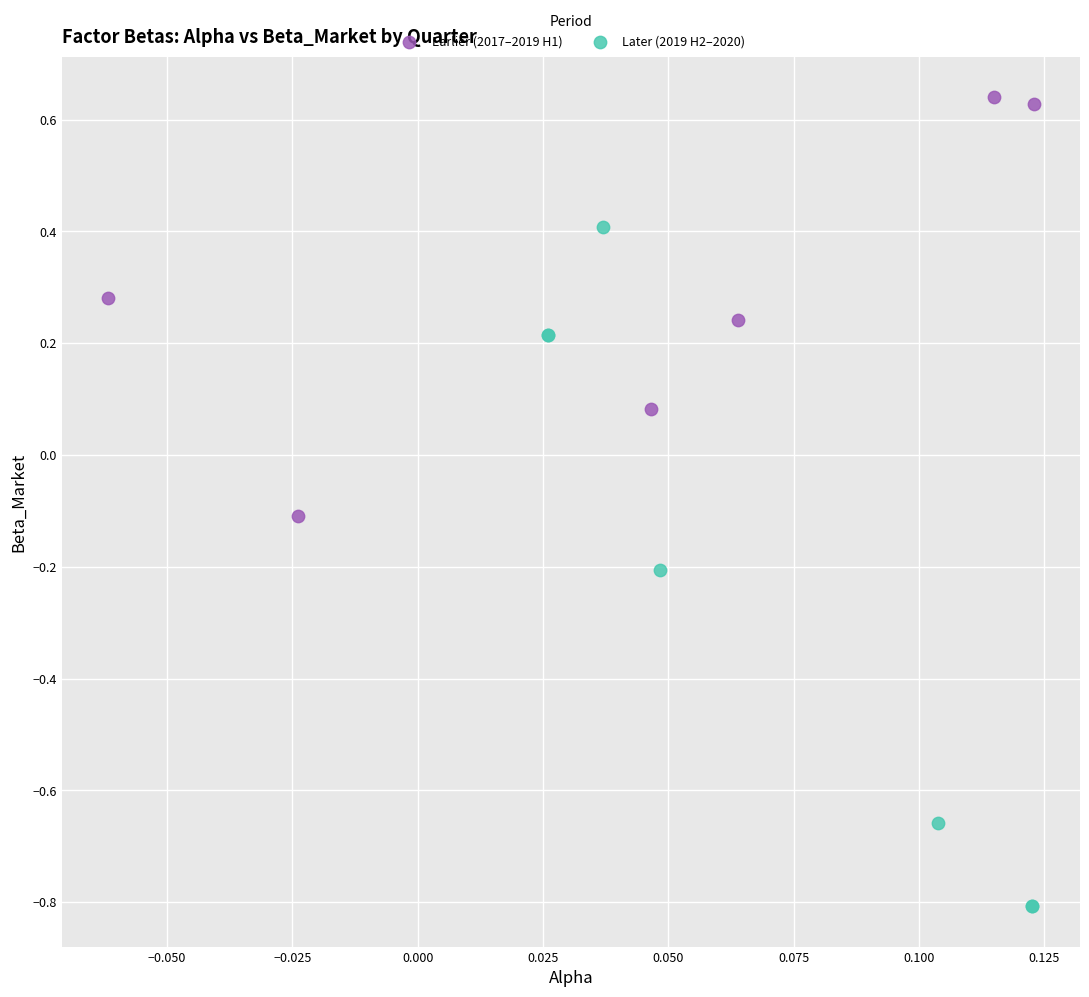

Which series has the widest spread of Y values?

Later (2019 H2–2020)